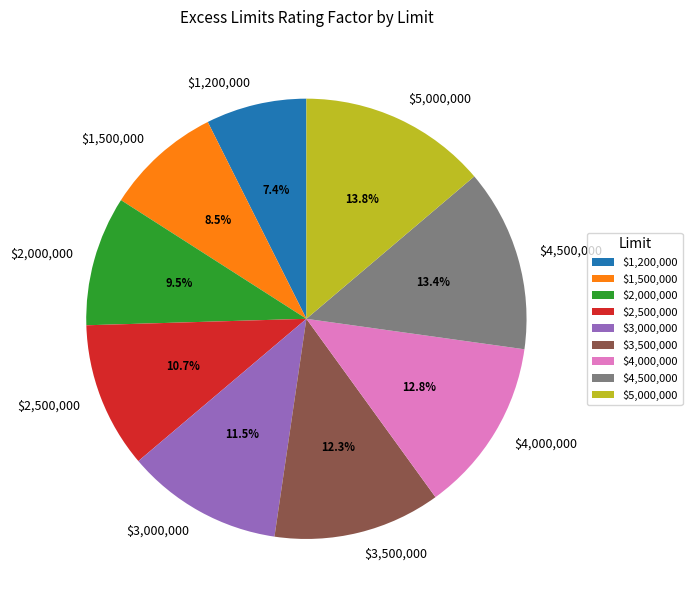

To the nearest percent, what portion does $3,500,000 represent?

12%